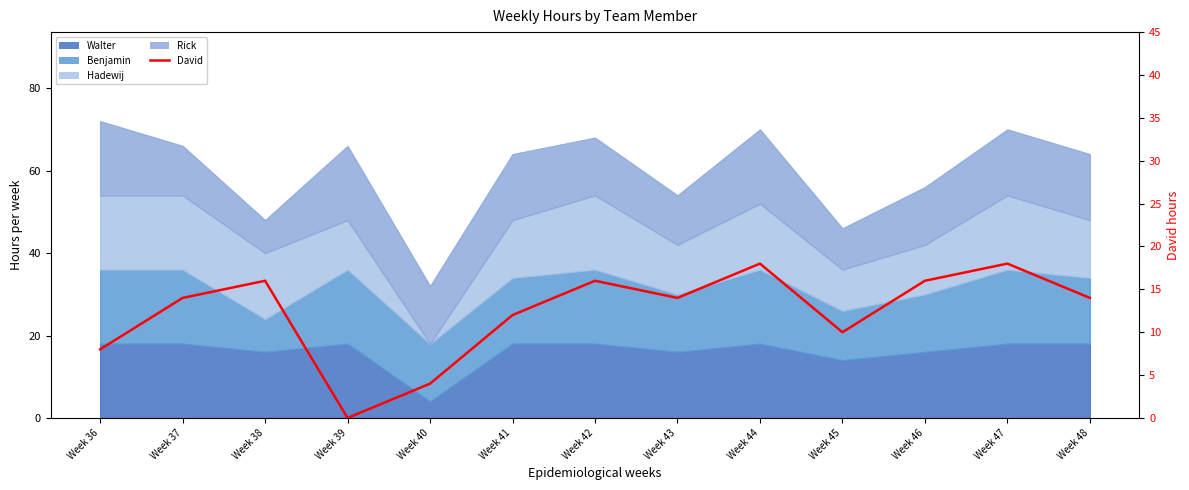

List the labels in order of value, smallest first.

Week 39, Week 40, Week 36, Week 45, Week 41, Week 37, Week 43, Week 48, Week 38, Week 42, Week 46, Week 44, Week 47